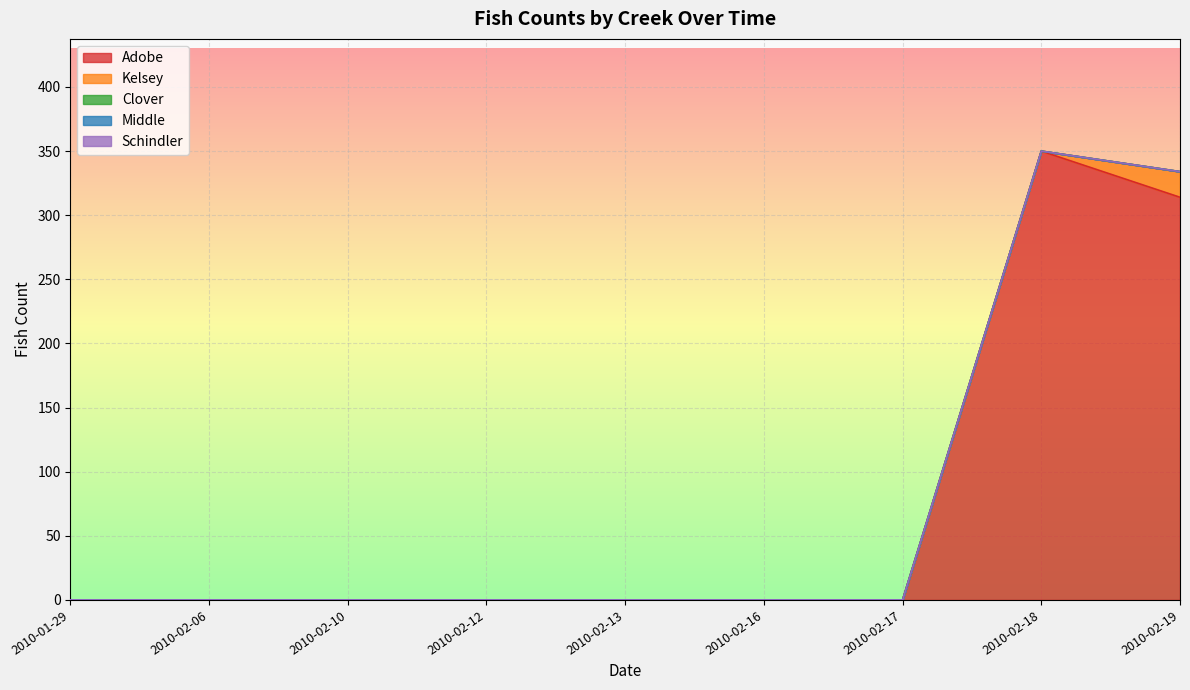

List the series in order of their peak value, highest first.

Adobe, Kelsey, Middle, Clover, Schindler